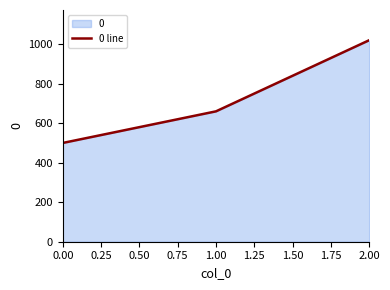

Reading left to right, what are all the values shown in this chart?

500	660	1020